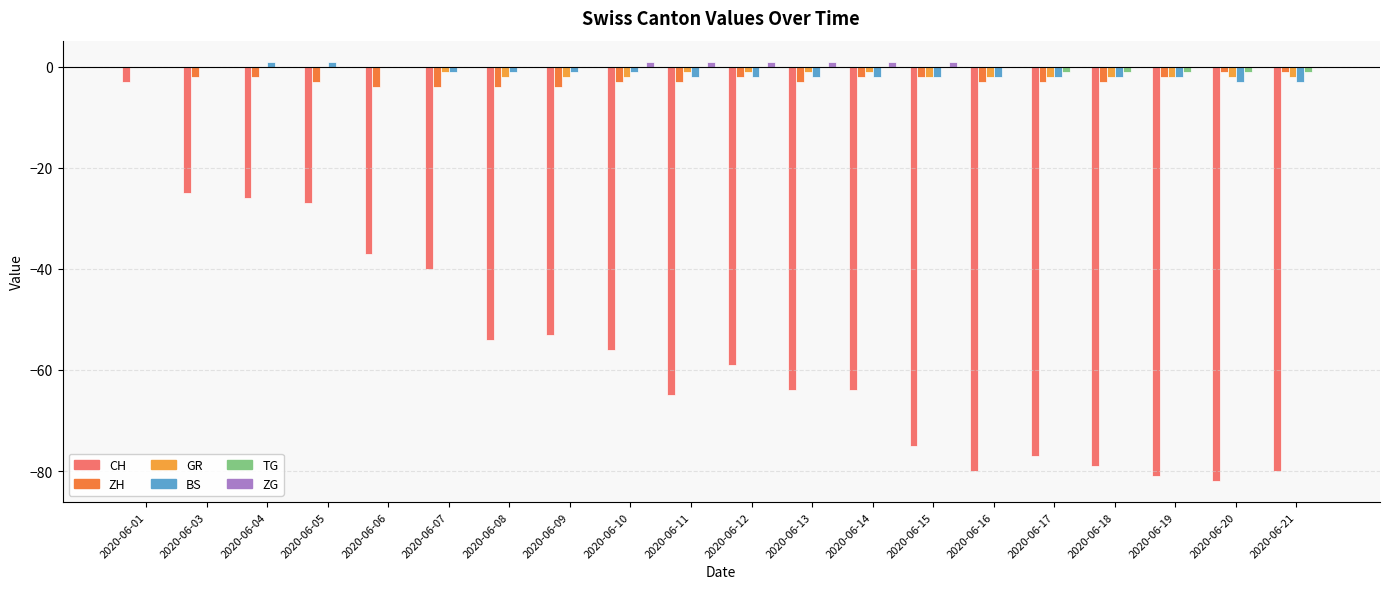

True or false: ZH has a value of -2 at 2020-06-15.

True